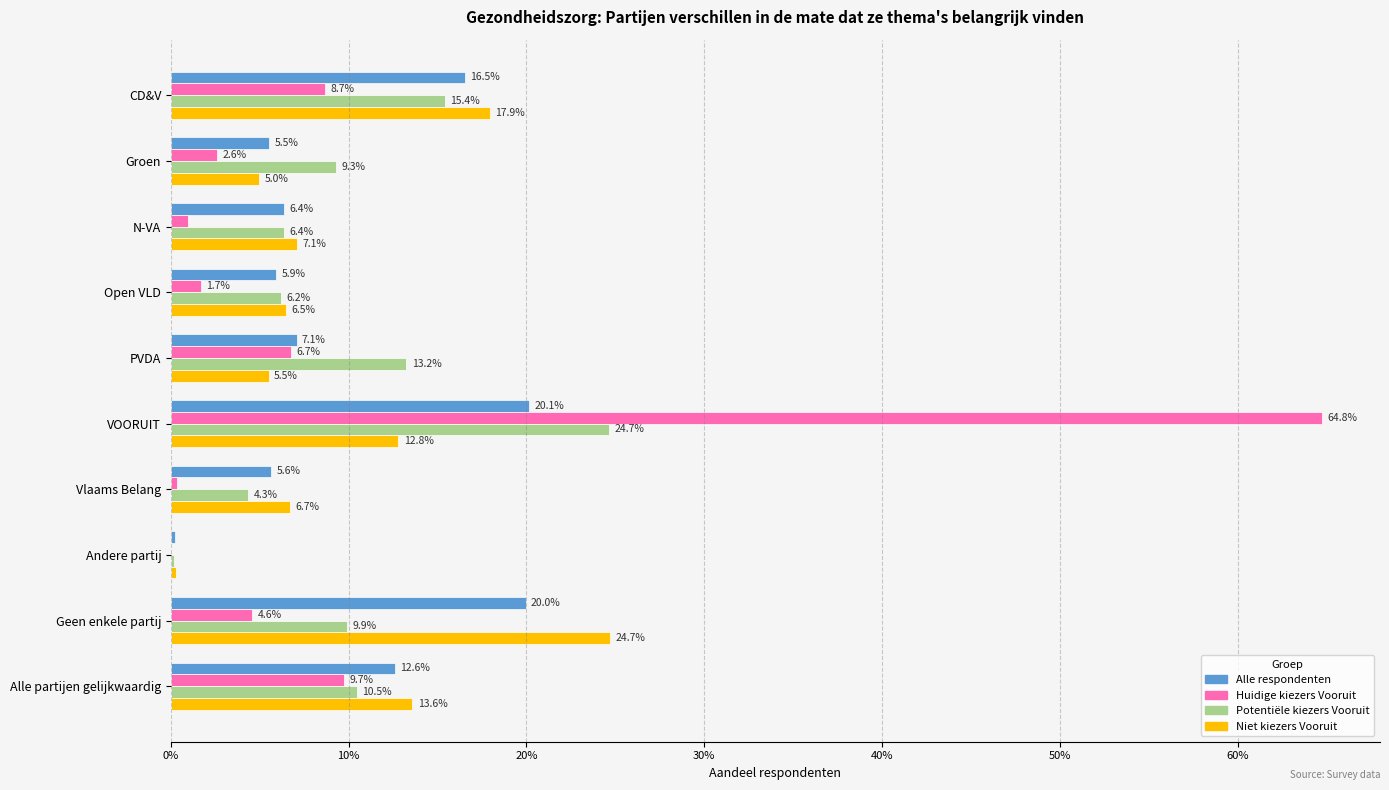

Which series has the largest range (max minus min)?

Huidige kiezers Vooruit